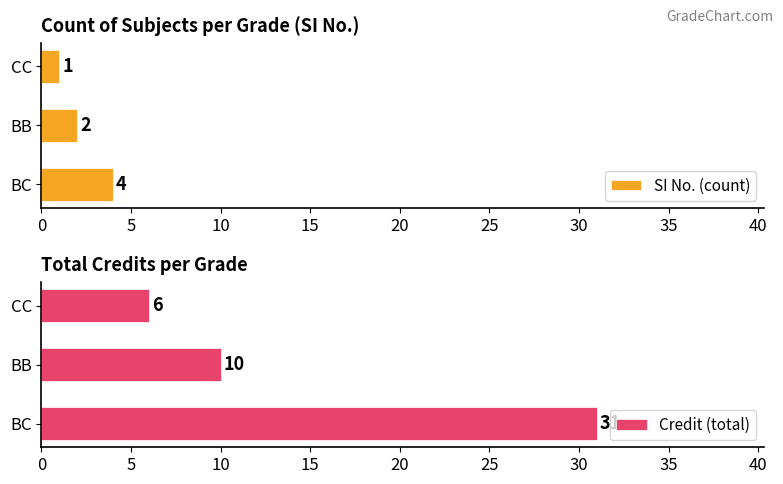

What is the difference between the SI No. (count) values at BB and BC?

2